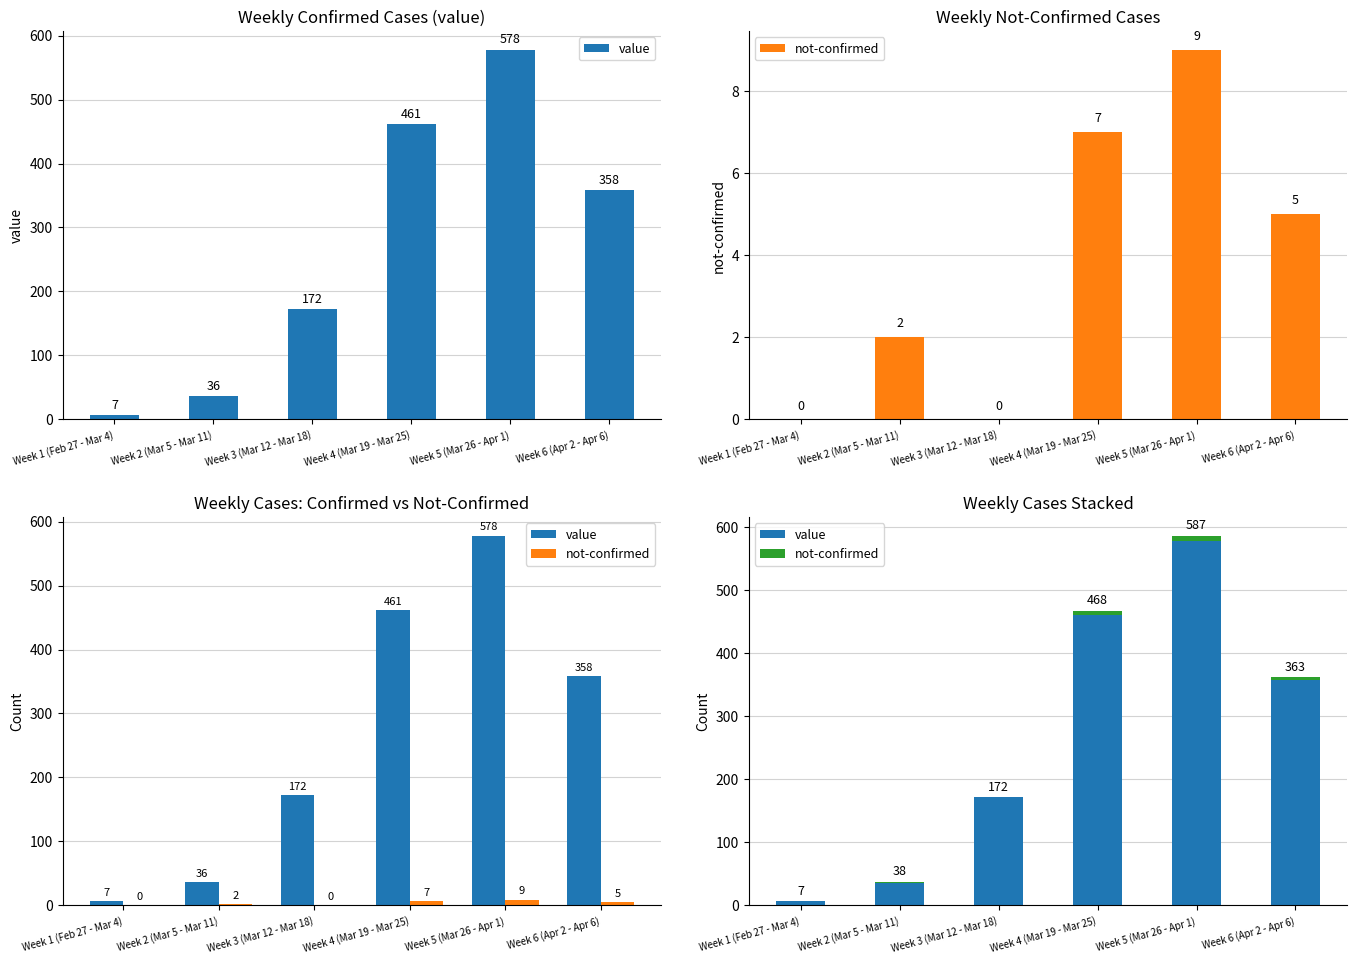

How many bars are there in each group?

2